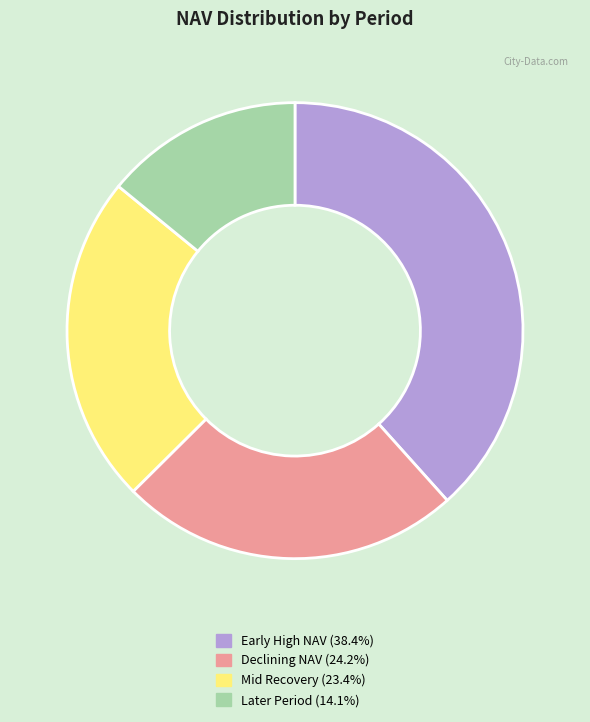

Is there a majority slice in this chart?

No